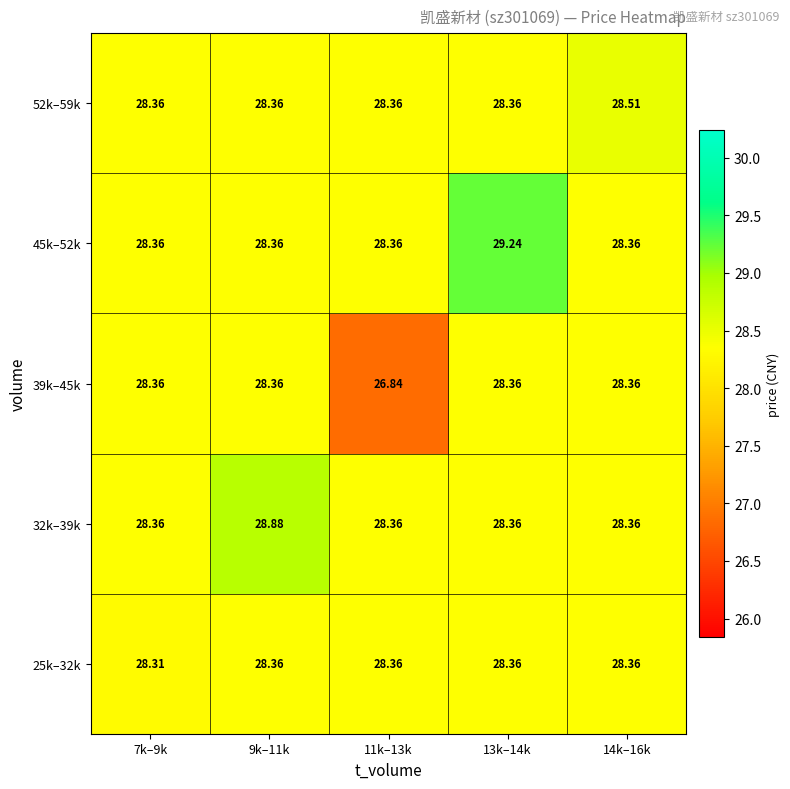

Is the value of 32k–39k at 13k–14k greater than the value of 45k–52k at 13k–14k?

No